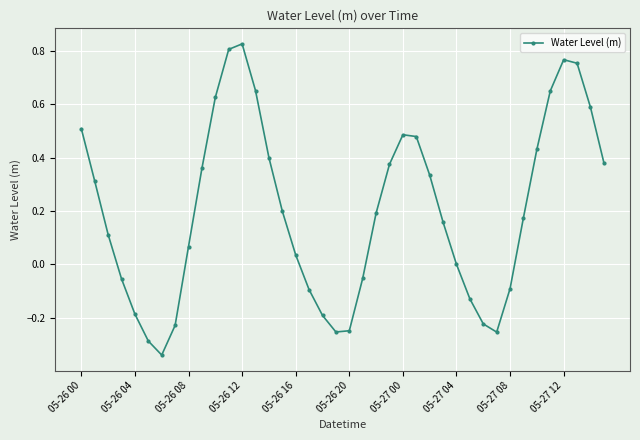

How many interior local valleys (lower than both neighbors) does the data have?

3